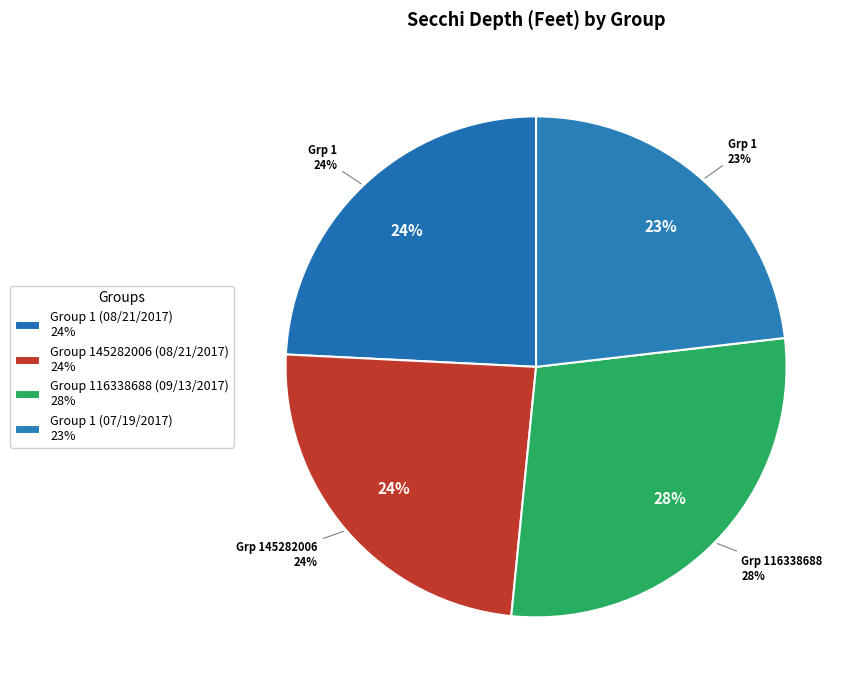

How many slices are in this pie chart?

4